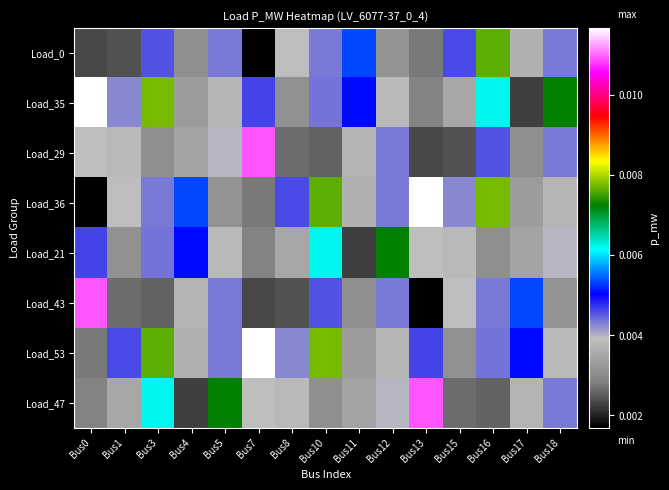

Which series changed the most between Bus1 and Bus18?

Load_35